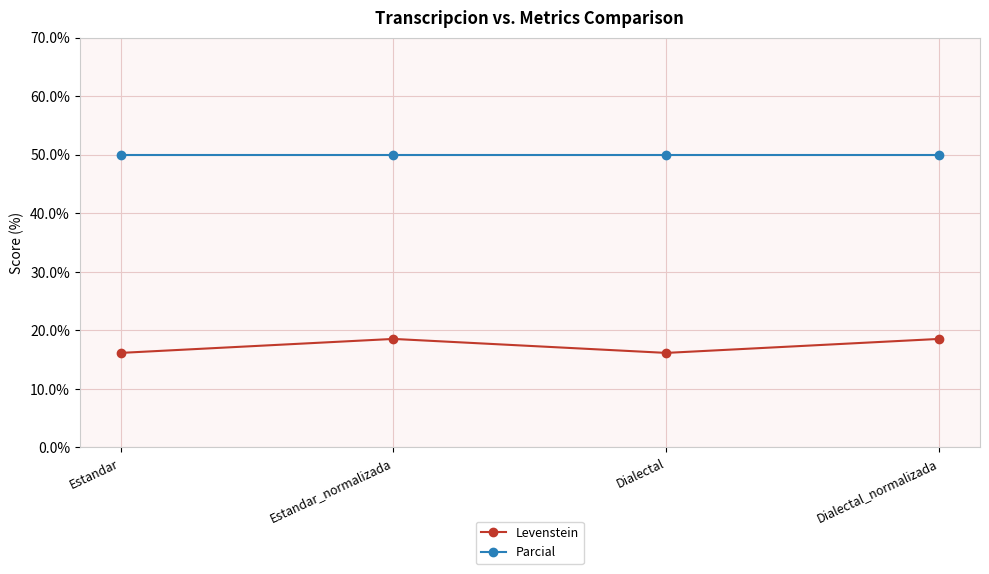

The Levenstein series shows 18.5 at Estandar_normalizada. True or false?

True